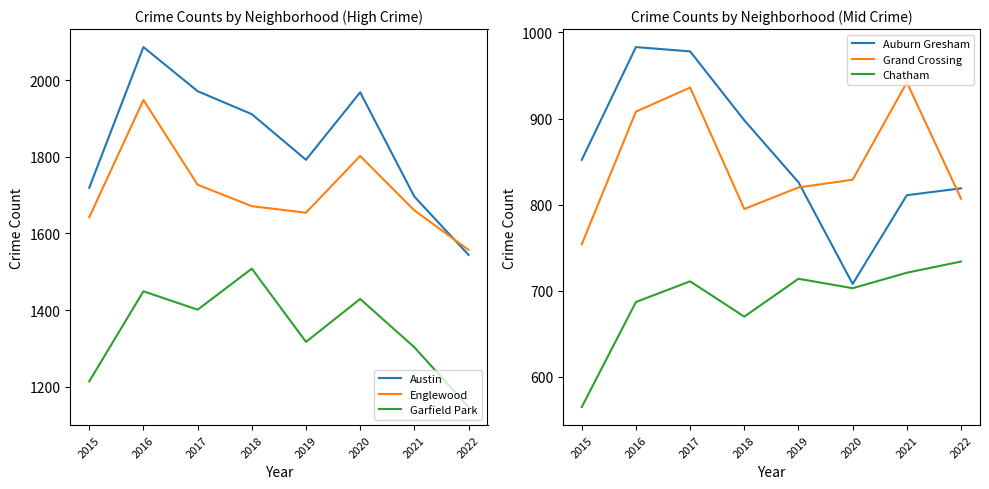

Reading left to right, transcribe all the data shown in this chart.

Austin: 1719	2086	1971	1911	1792	1968	1696	1544
Englewood: 1642	1948	1727	1671	1654	1802	1660	1557
Garfield Park: 1214	1449	1401	1508	1317	1429	1303	1147
Auburn Gresham: 852	983	978	898	826	708	811	819
Grand Crossing: 754	908	936	795	820	829	942	807
Chatham: 565	687	711	670	714	703	721	734